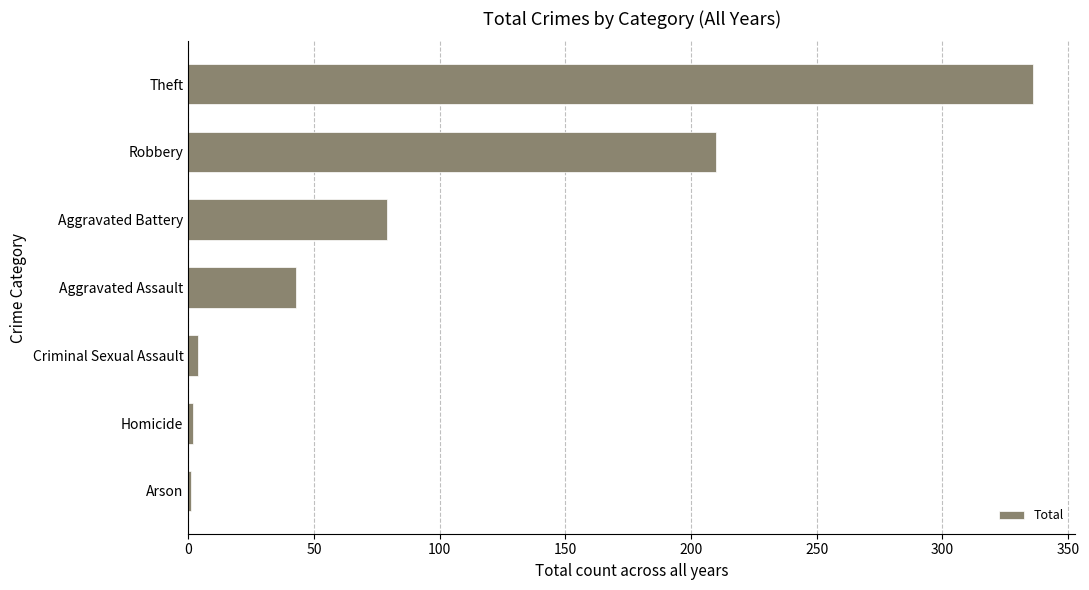

What is the sum of all values?

675